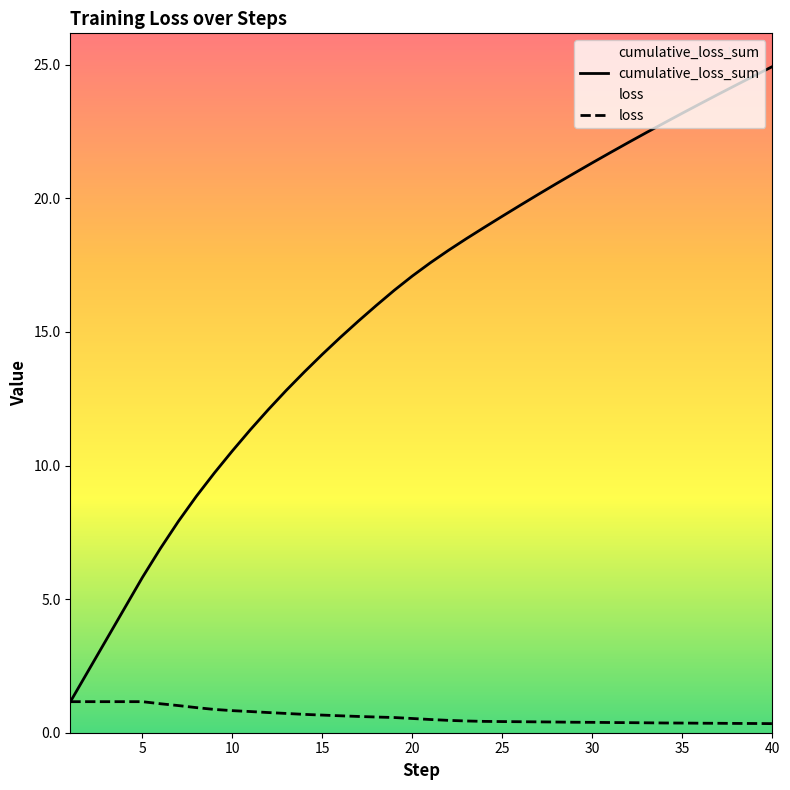

Which series has the largest range (max minus min)?

cumulative_loss_sum